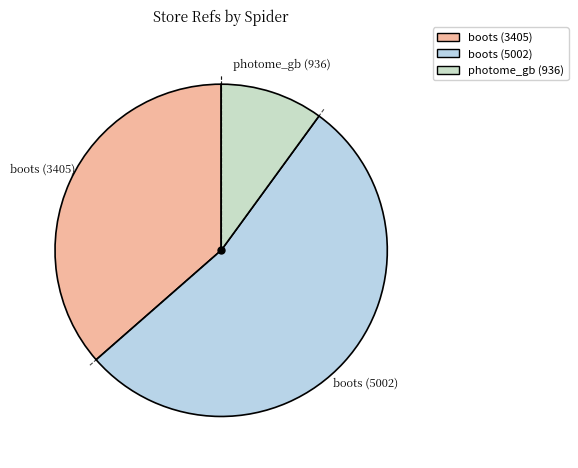

Count the number of slices in the pie.

3